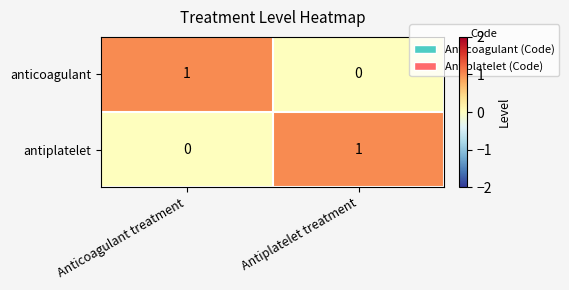

Is the value of antiplatelet at Antiplatelet treatment greater than the value of anticoagulant at Antiplatelet treatment?

Yes